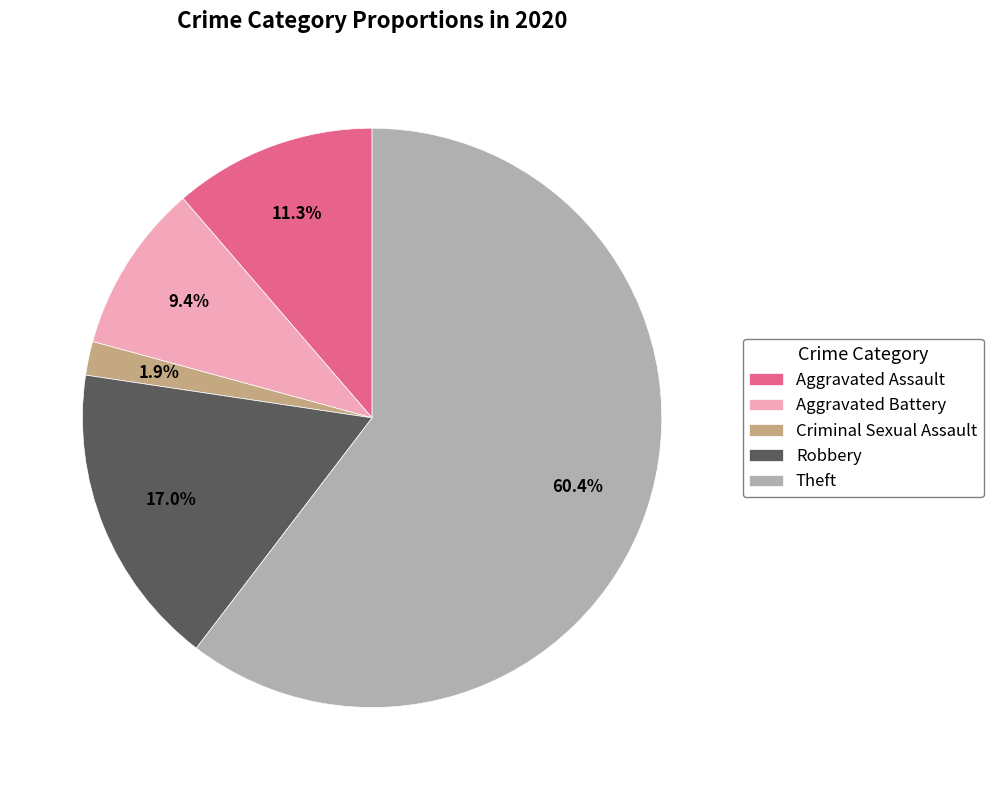

What is the smallest slice in the pie chart?

Criminal Sexual Assault